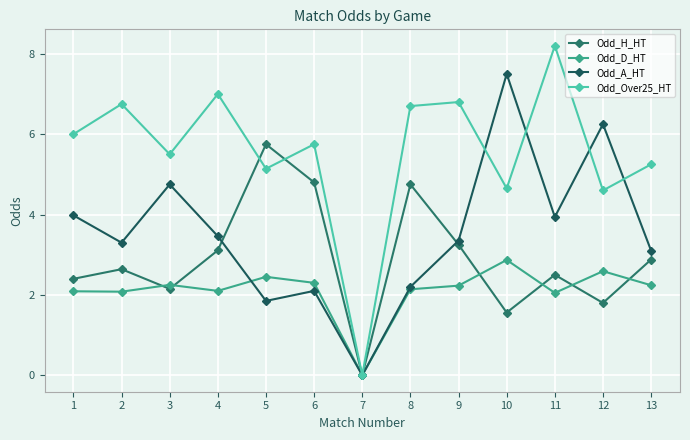

Reading left to right, what are all the values shown in this chart?

Odd_H_HT: 2.4	2.6	2.1	3.1	5.8	4.8	0.0	4.8	3.2	1.6	2.5	1.8	2.9
Odd_D_HT: 2.1	2.1	2.2	2.1	2.5	2.3	0.0	2.1	2.2	2.9	2.0	2.6	2.2
Odd_A_HT: 4.0	3.3	4.8	3.5	1.9	2.1	0.0	2.2	3.4	7.5	3.9	6.2	3.1
Odd_Over25_HT: 6.0	6.8	5.5	7.0	5.1	5.8	0.0	6.7	6.8	4.7	8.2	4.6	5.2